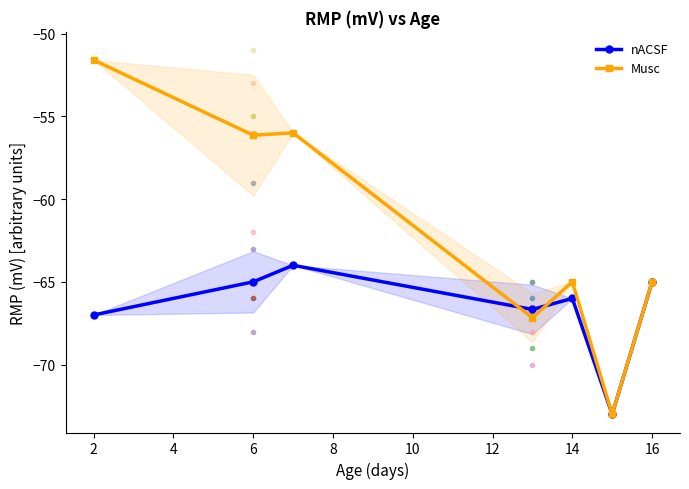

How many interior local valleys does the nACSF series have?

2